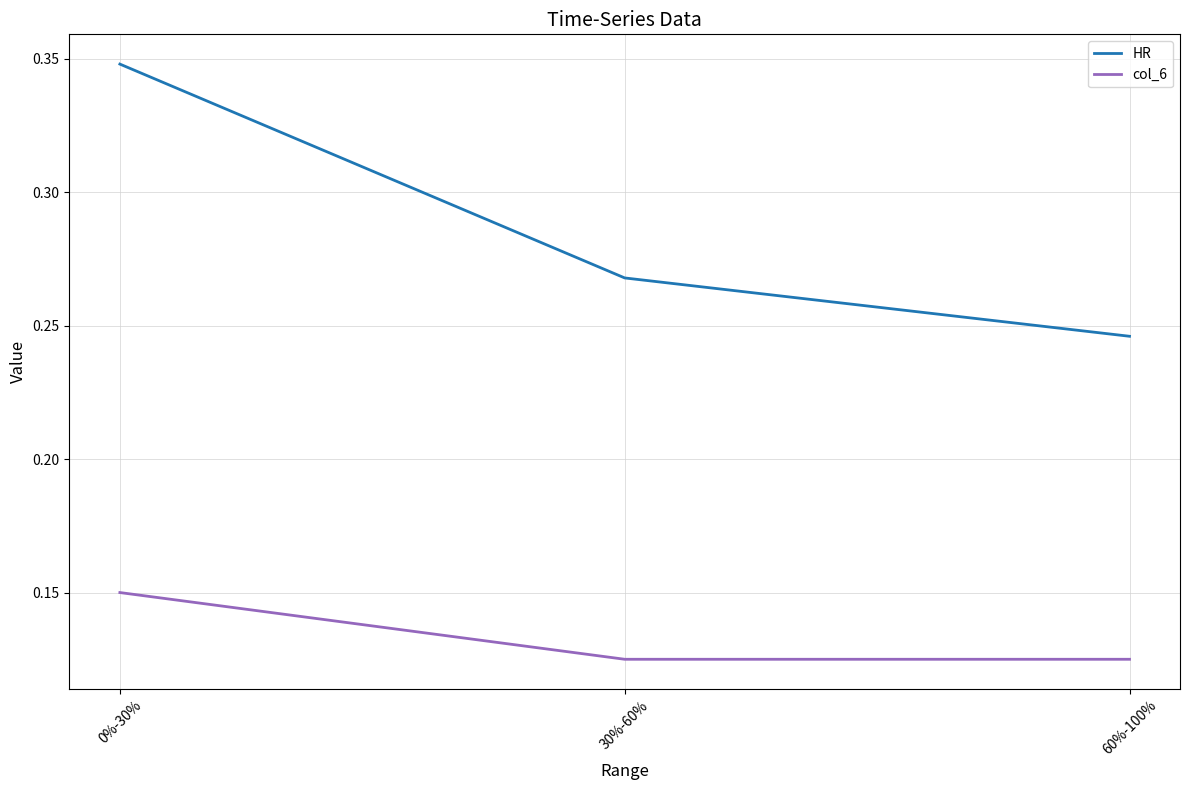

What are all the series names shown in the legend?

HR, col_6